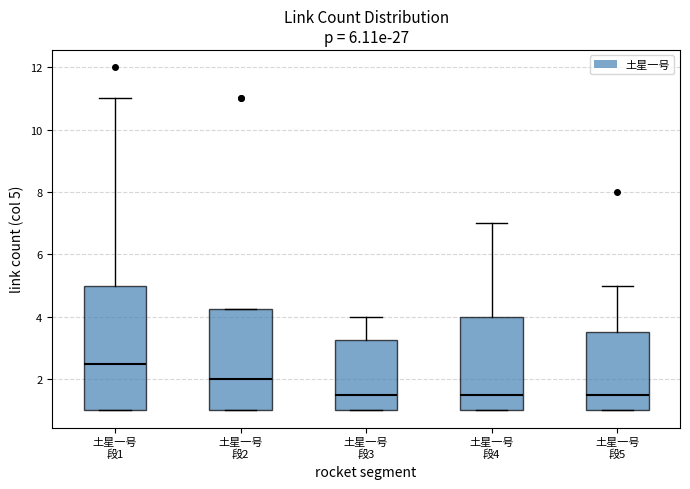

Which box is the tallest, from its lower edge to its upper edge?

土星一号 段1